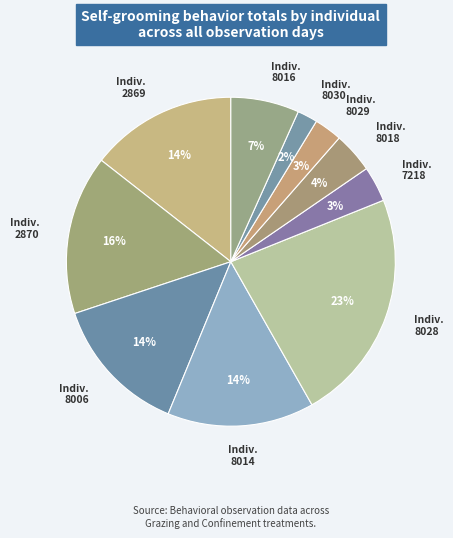

How many segments does this pie chart have?

10